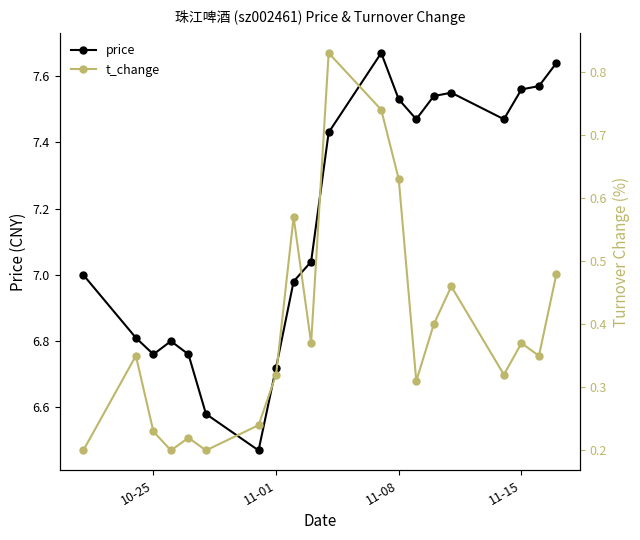

Does the chart have visible grid lines?

No